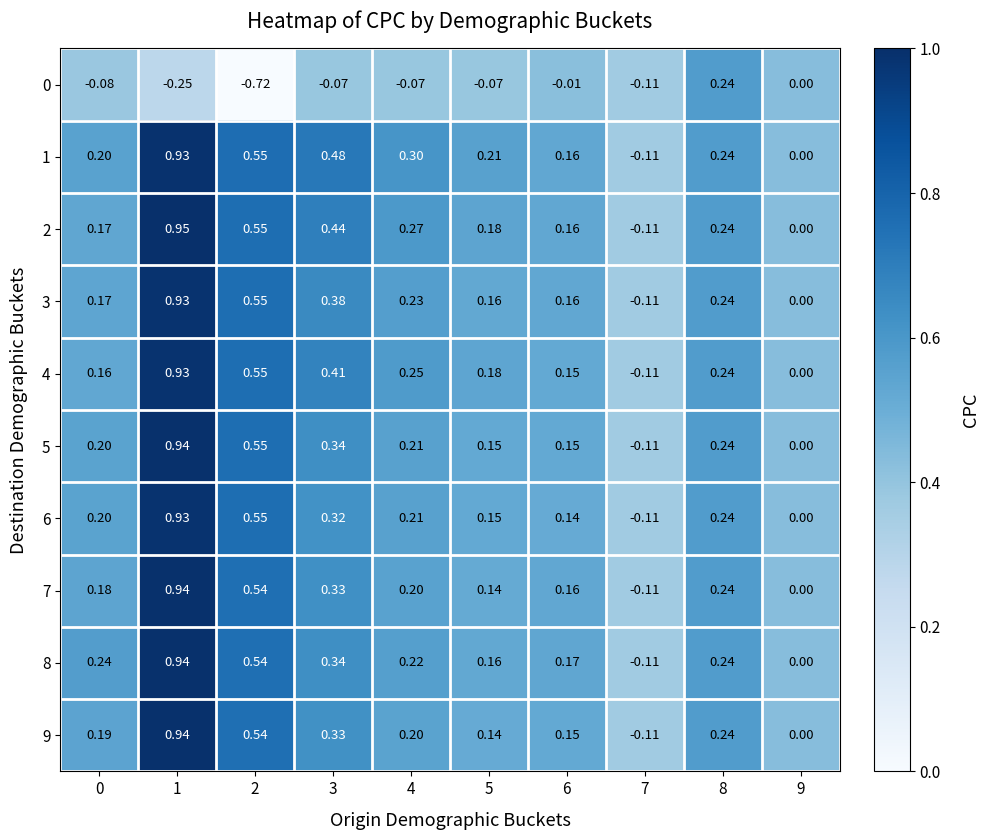

Is the value of 4 at 0 greater than the value of 2 at 2?

No